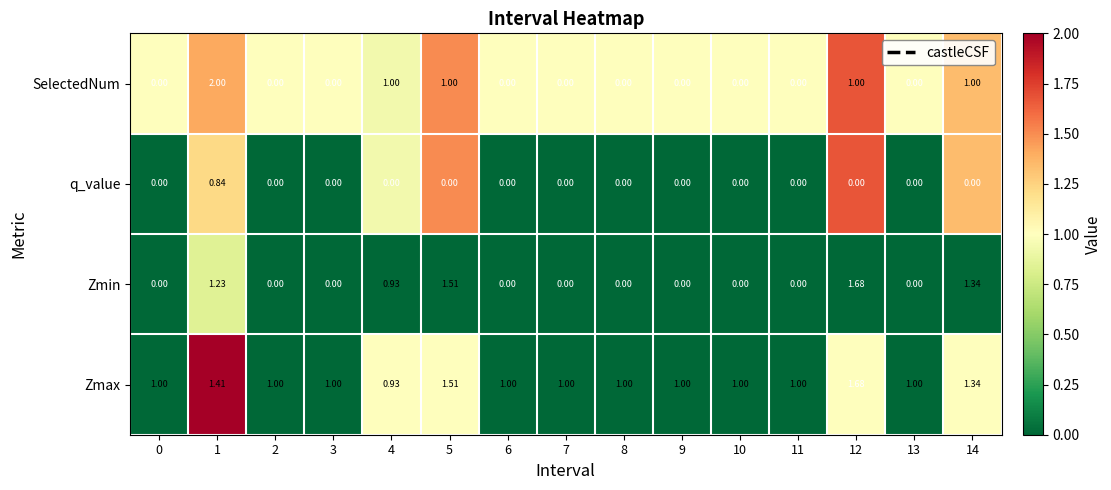

Which series has the widest spread of values?

SelectedNum